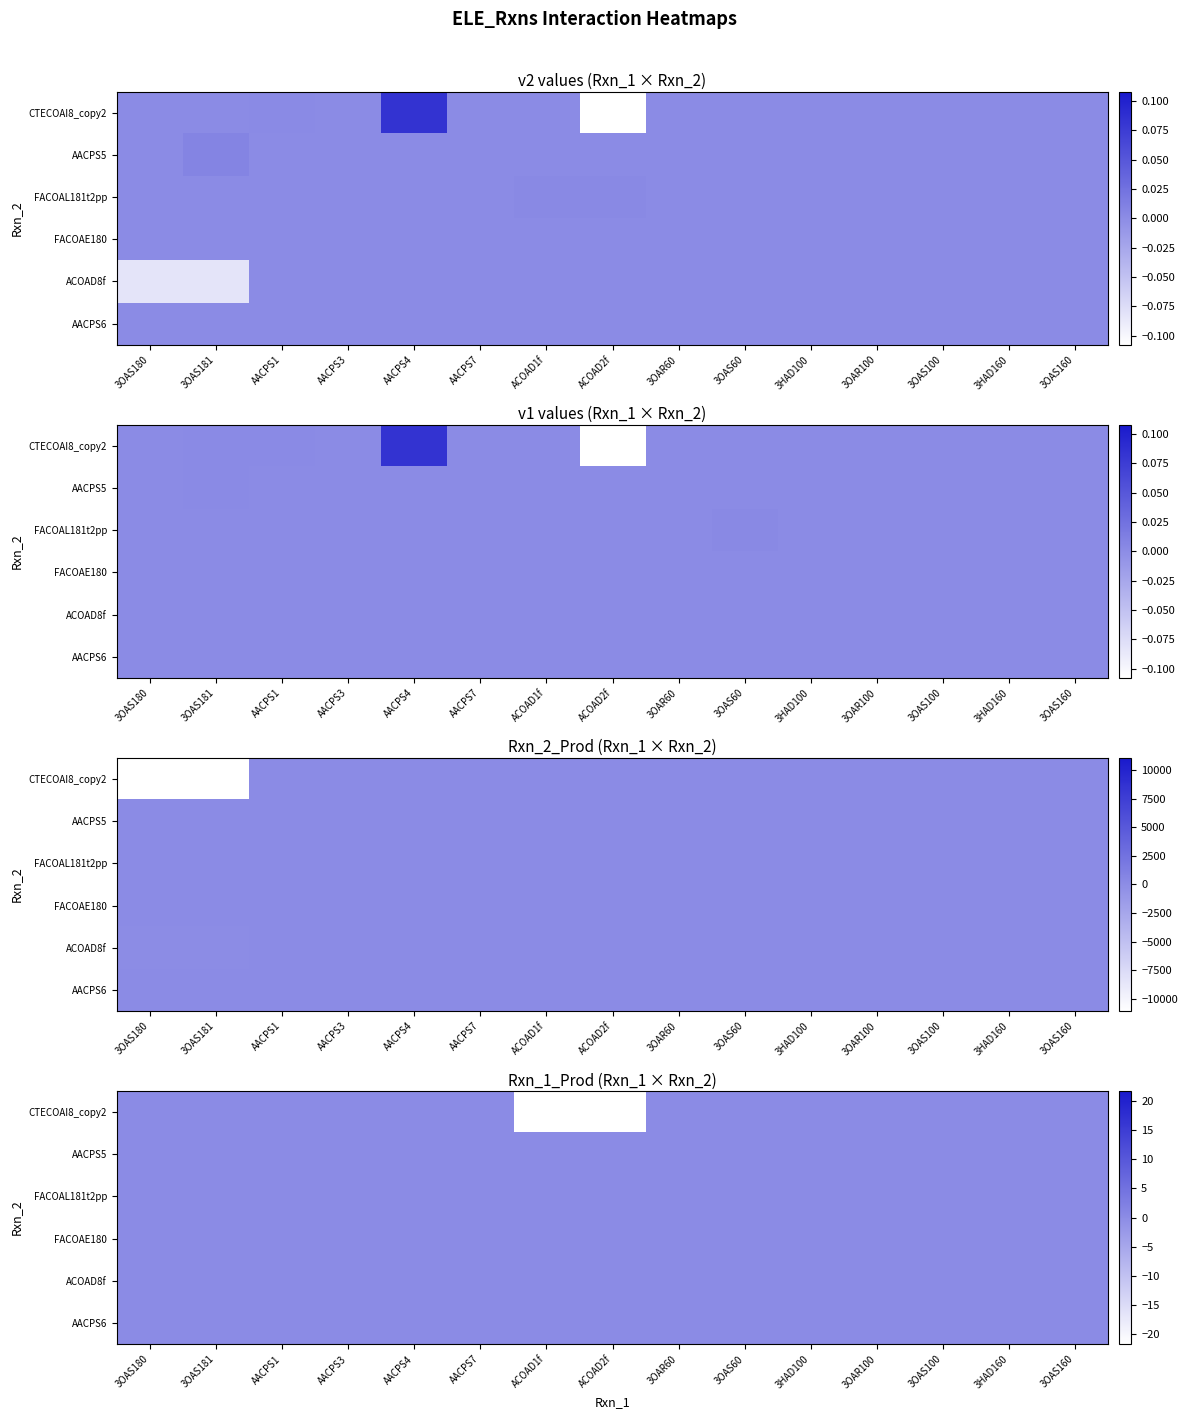

Is the value of AACPS5 at 3OAS60 greater than the value of FACOAL181t2pp at 3HAD100?

No